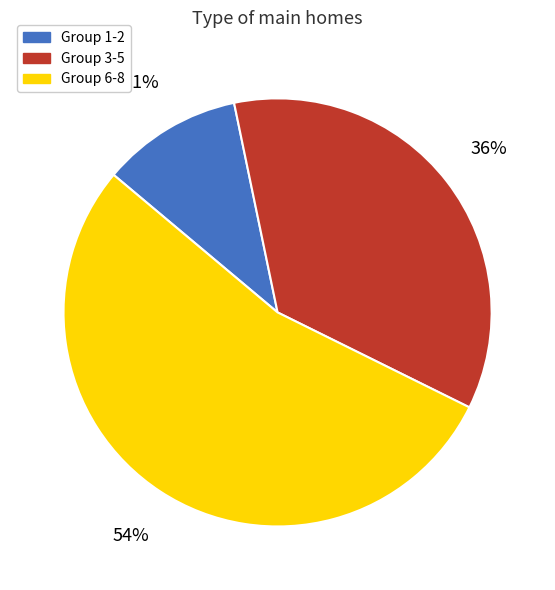

Does any single category account for the majority?

Yes